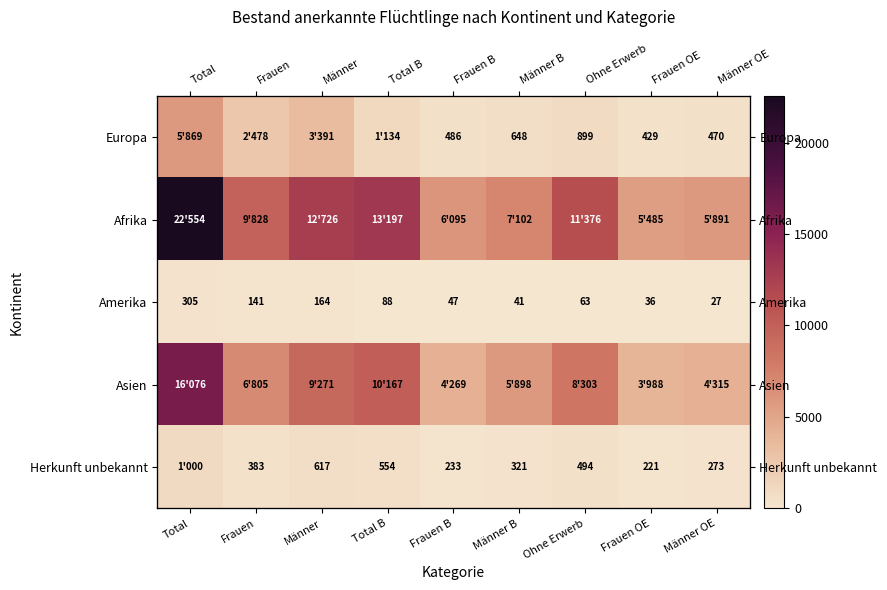

What is the minimum value for Afrika?

5485